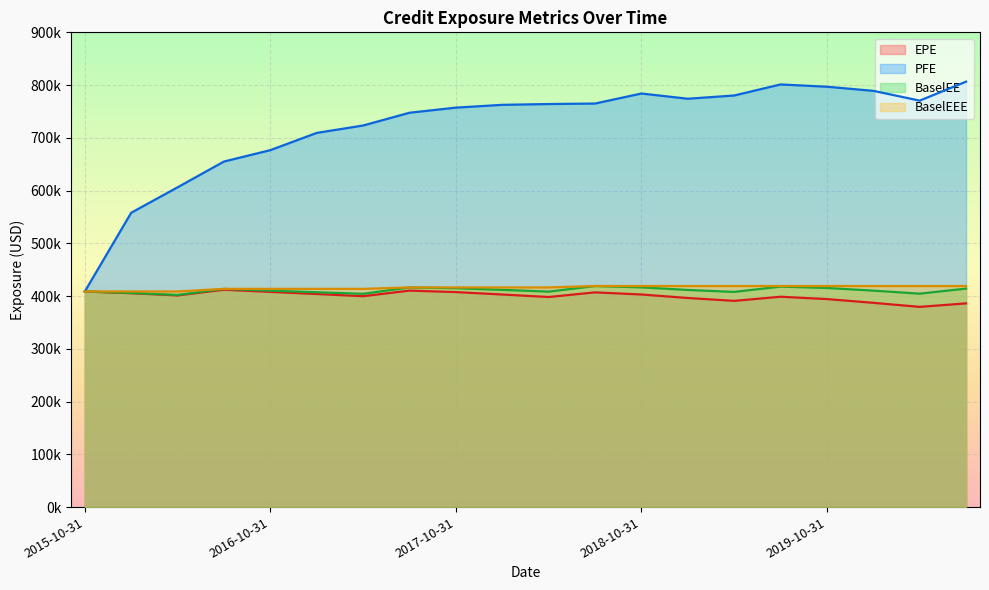

Which series has the largest total across all categories?

PFE